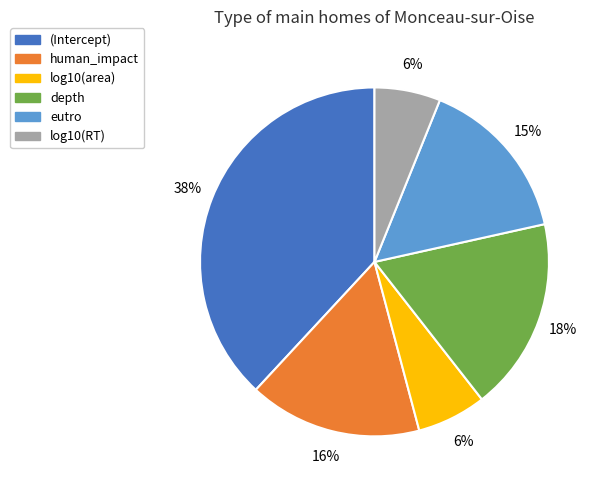

Which has a higher value, human_impact or log10(RT)?

human_impact